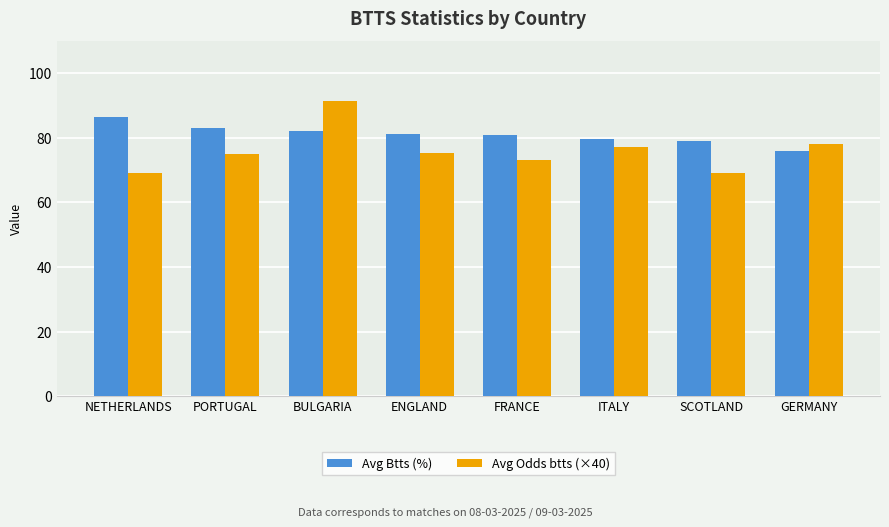

Which series has the largest total across all categories?

Avg Btts (%)